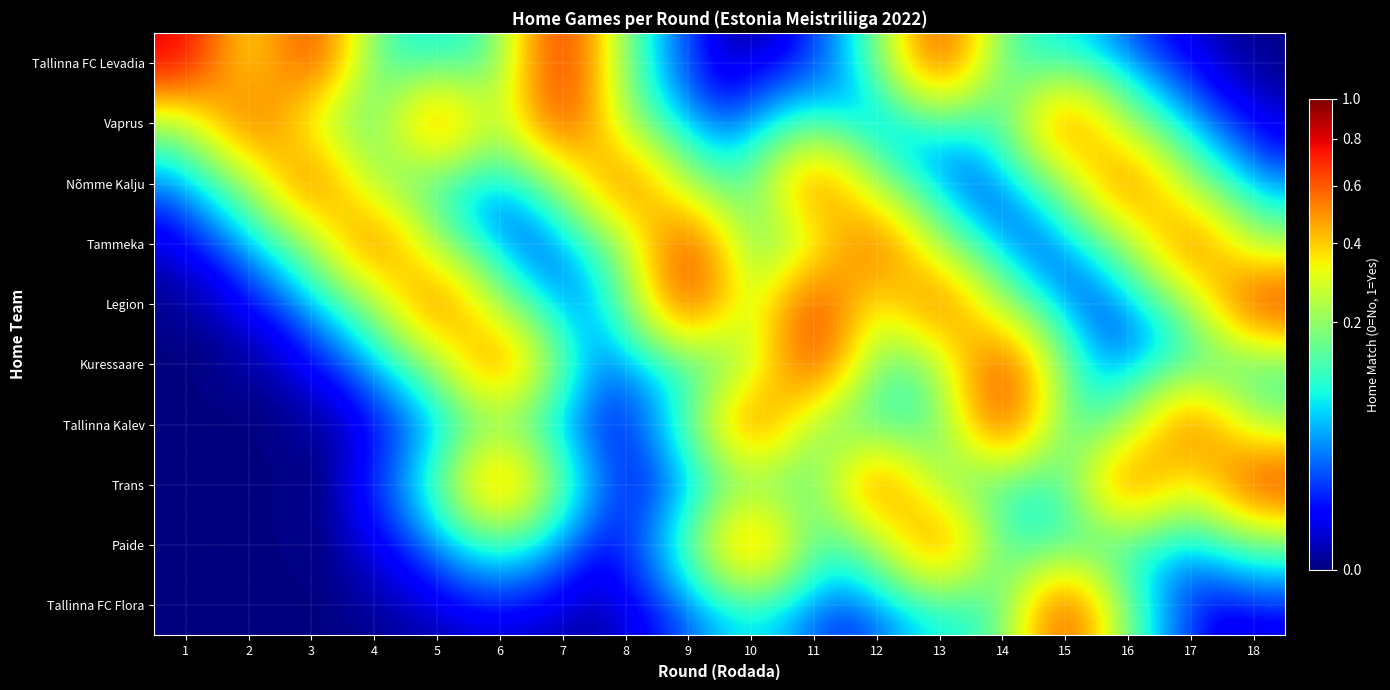

What is the greatest value displayed?

0.8